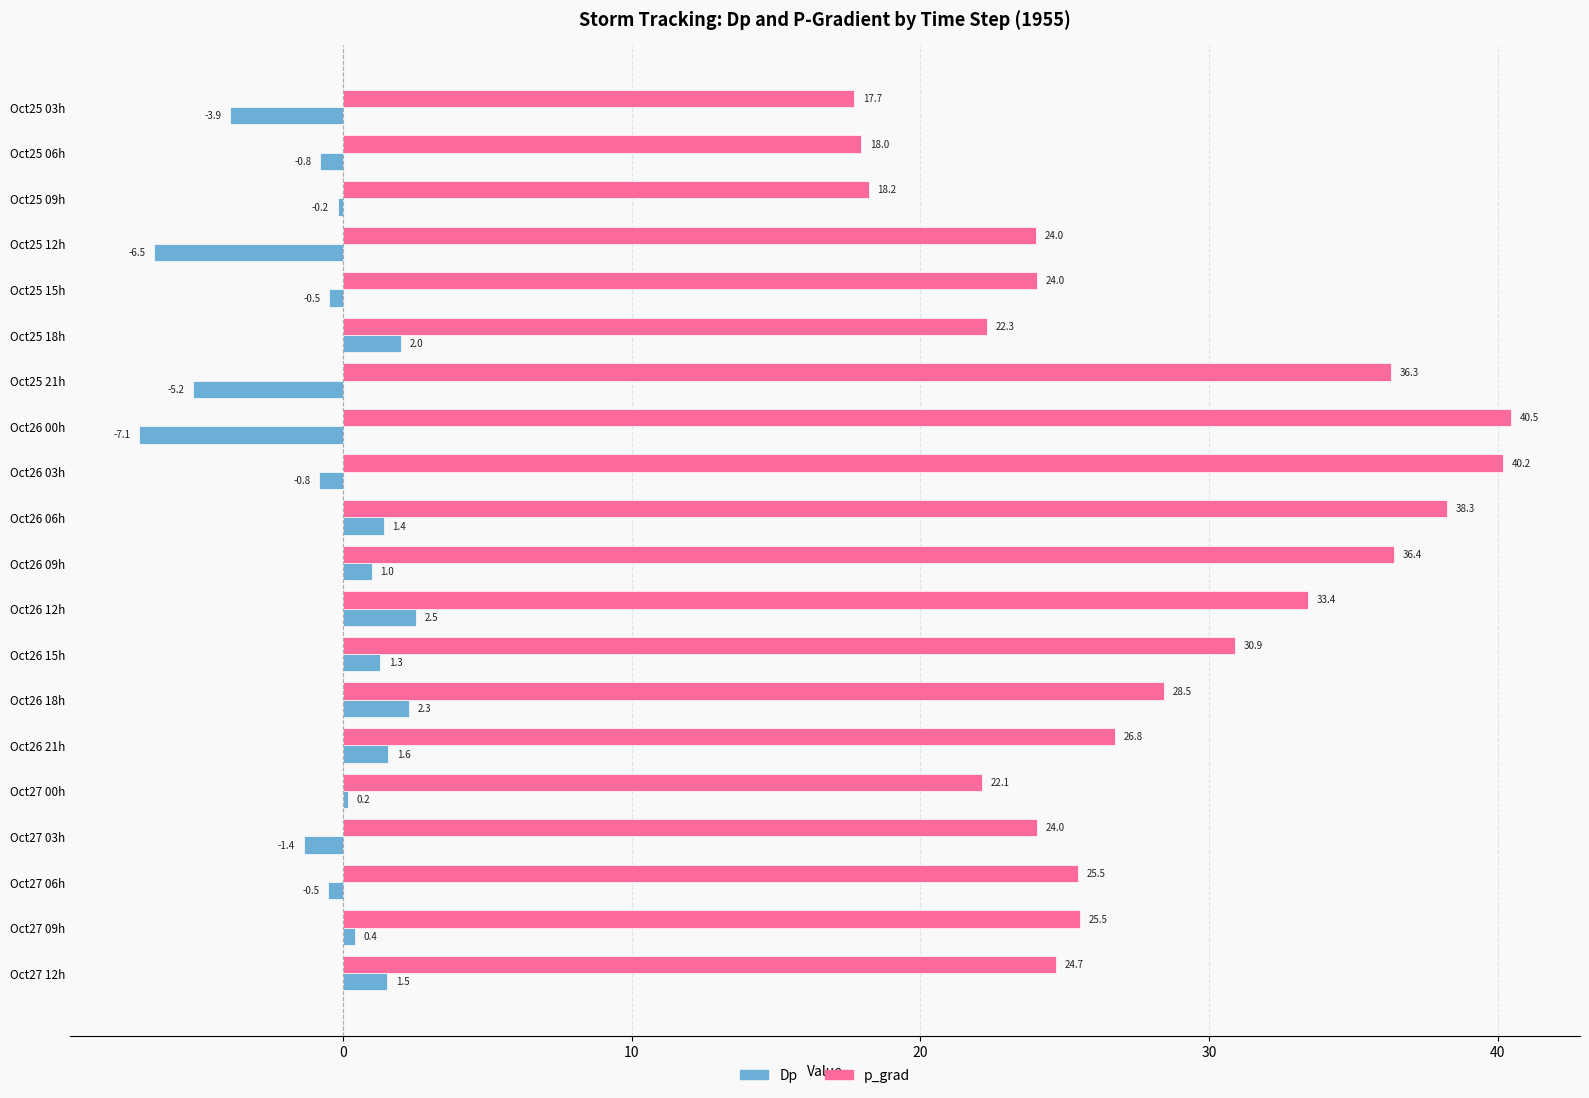

The value of Dp at Oct27 00h is 0.2. True or false?

True